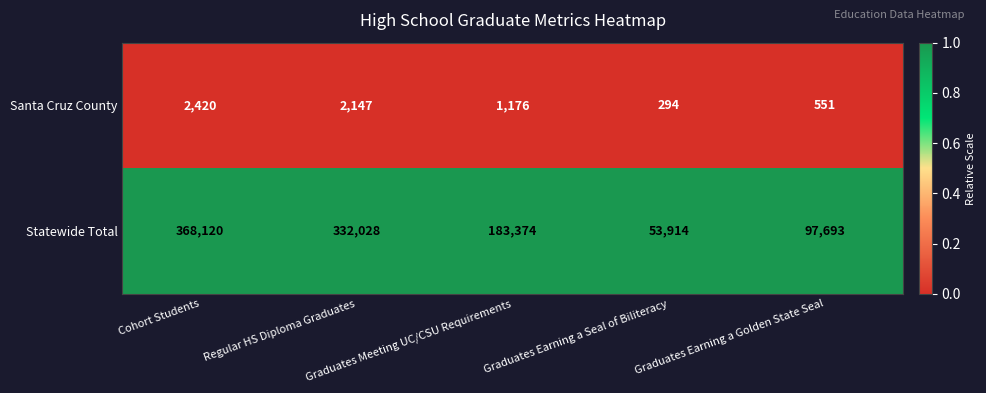

What is the highest value of the Statewide Total series?

368120